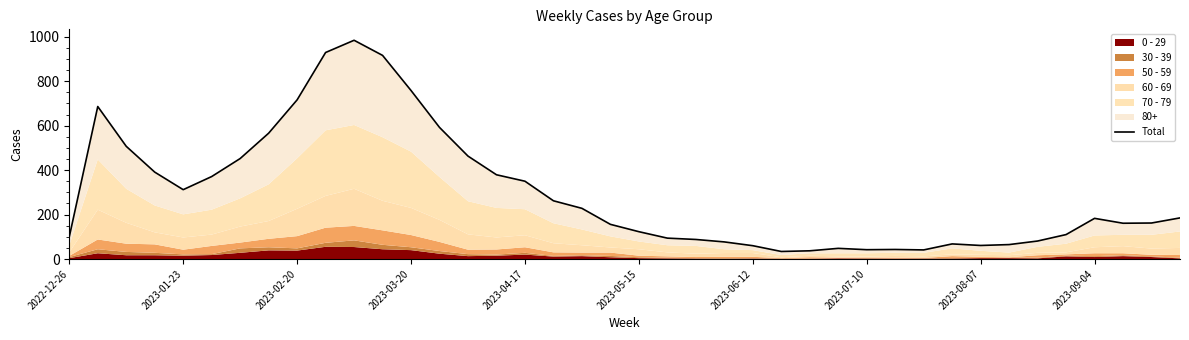

What is the sum of all values?

11881